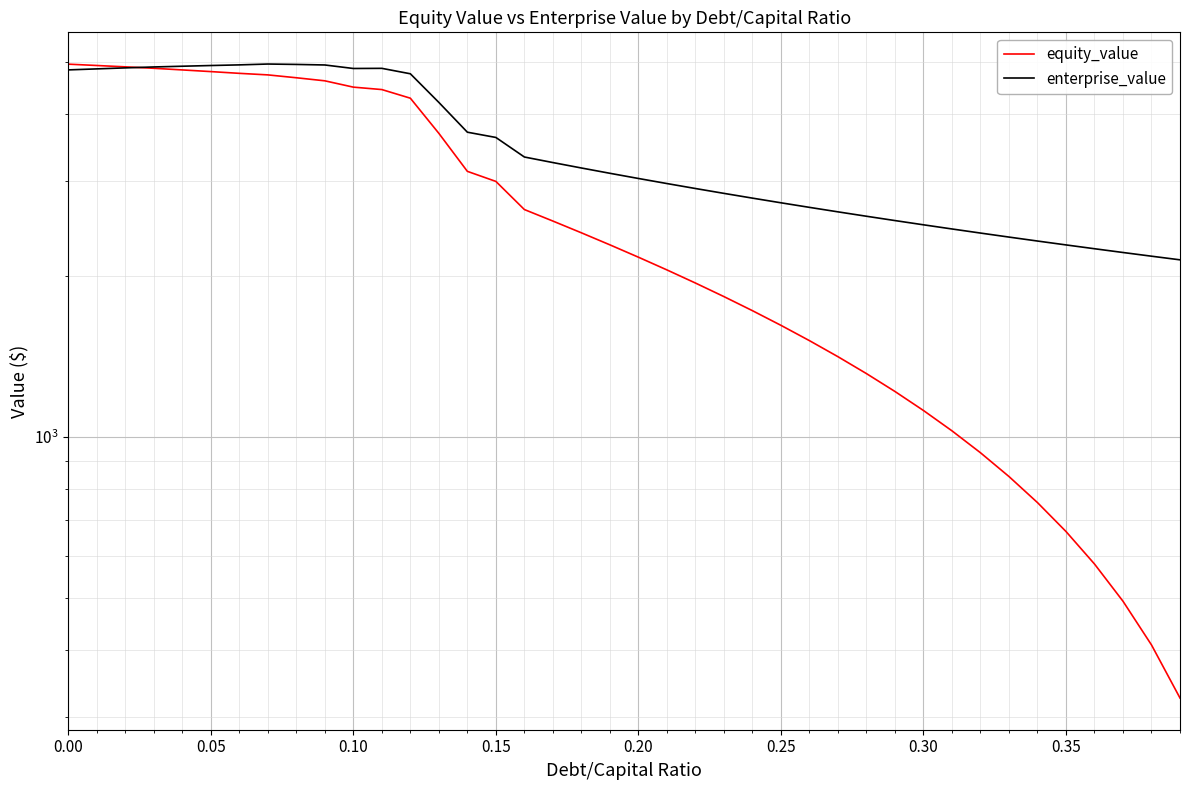

How many times do equity_value and enterprise_value cross each other?

1